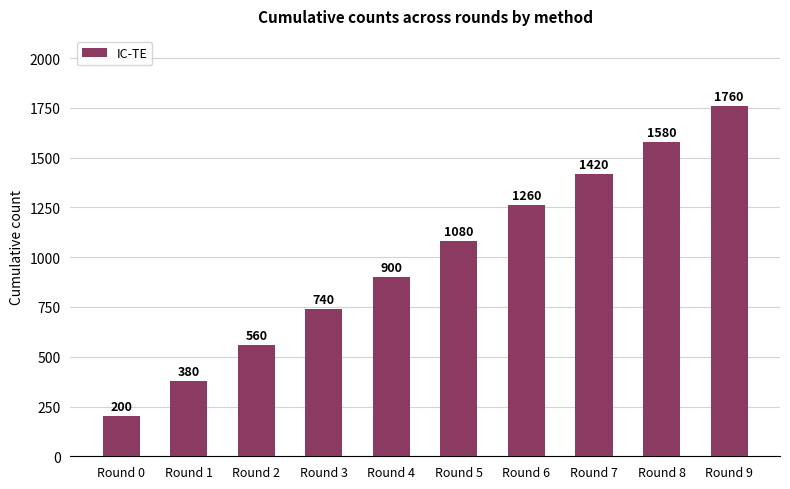

What is the minimum value shown in the chart?

200